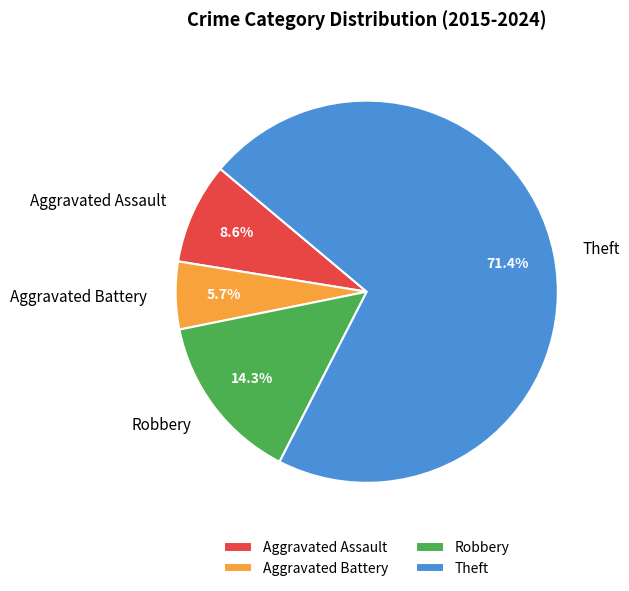

To the nearest percent, what is the combined percentage of Theft and Aggravated Battery?

77%